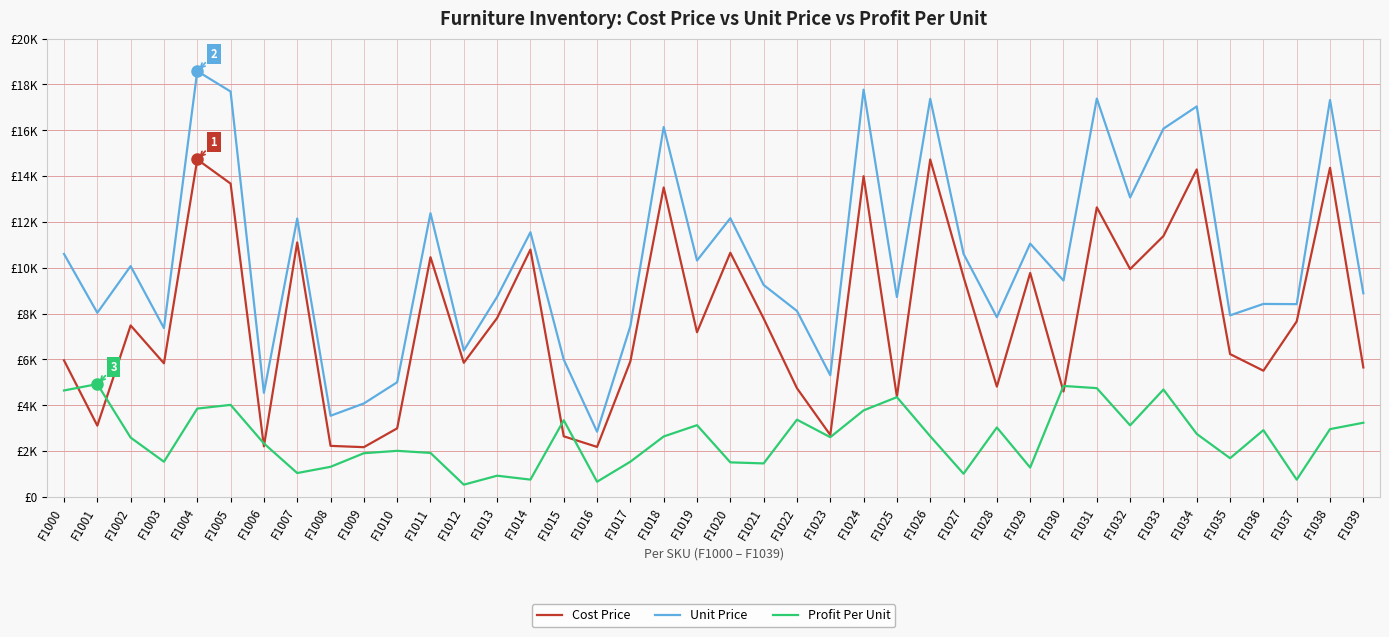

Does the chart display data point markers on the line(s)?

No